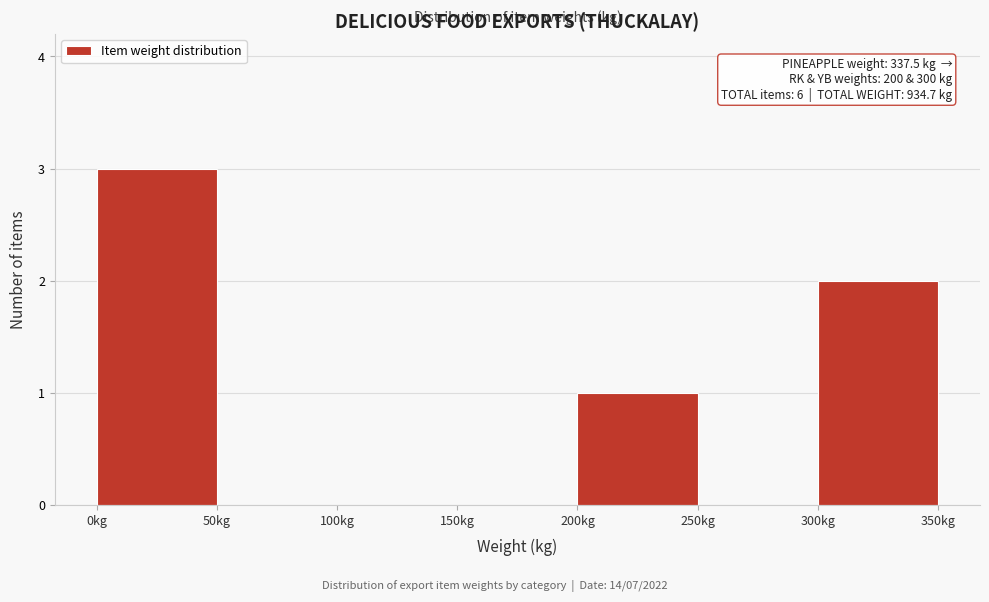

Over which range of the x-axis is the bar tallest?

0 to 50